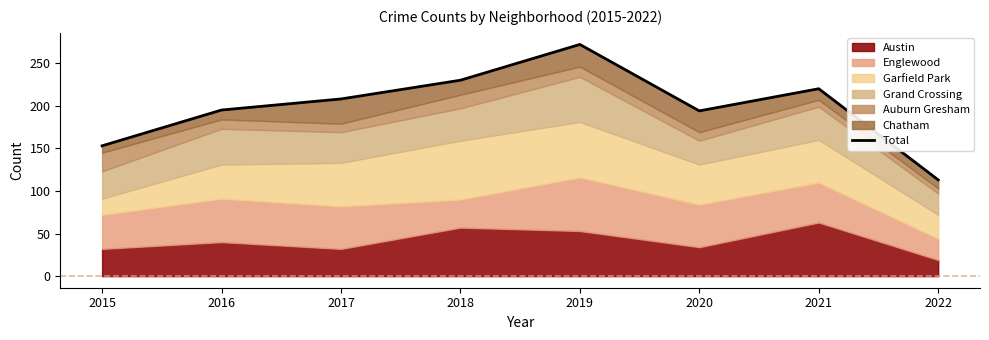

How many interior local peaks (higher than both neighbors) does the data have?

2